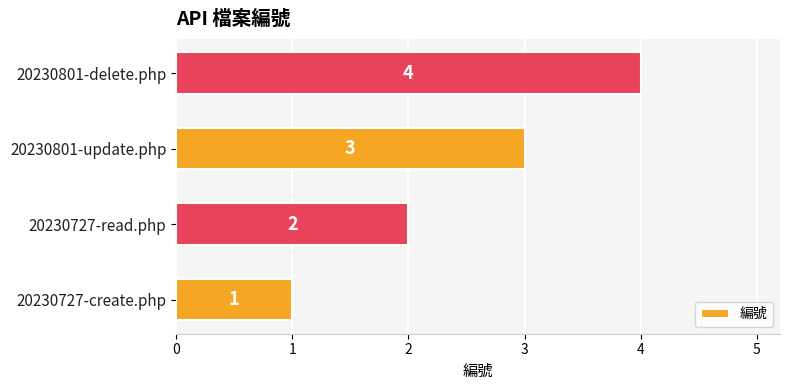

Count the values in the range 2 to 4.

3